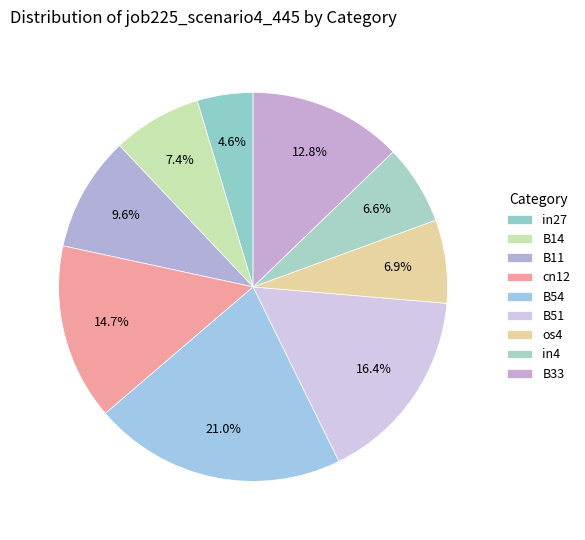

Does cn12 represent more than half of the total?

No